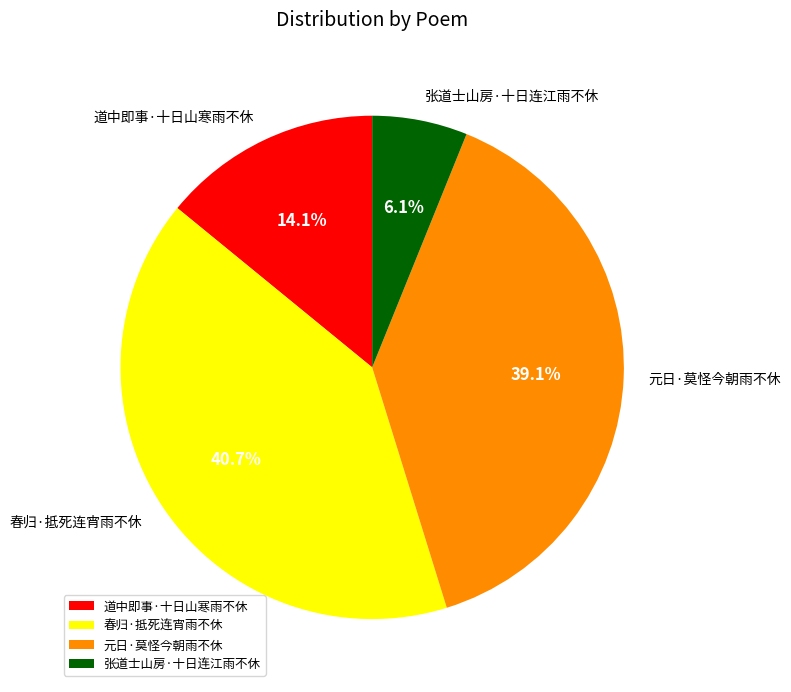

What is the ratio of the value at 春归·抵死连宵雨不休 to the value at 道中即事·十日山寒雨不休?

2.9